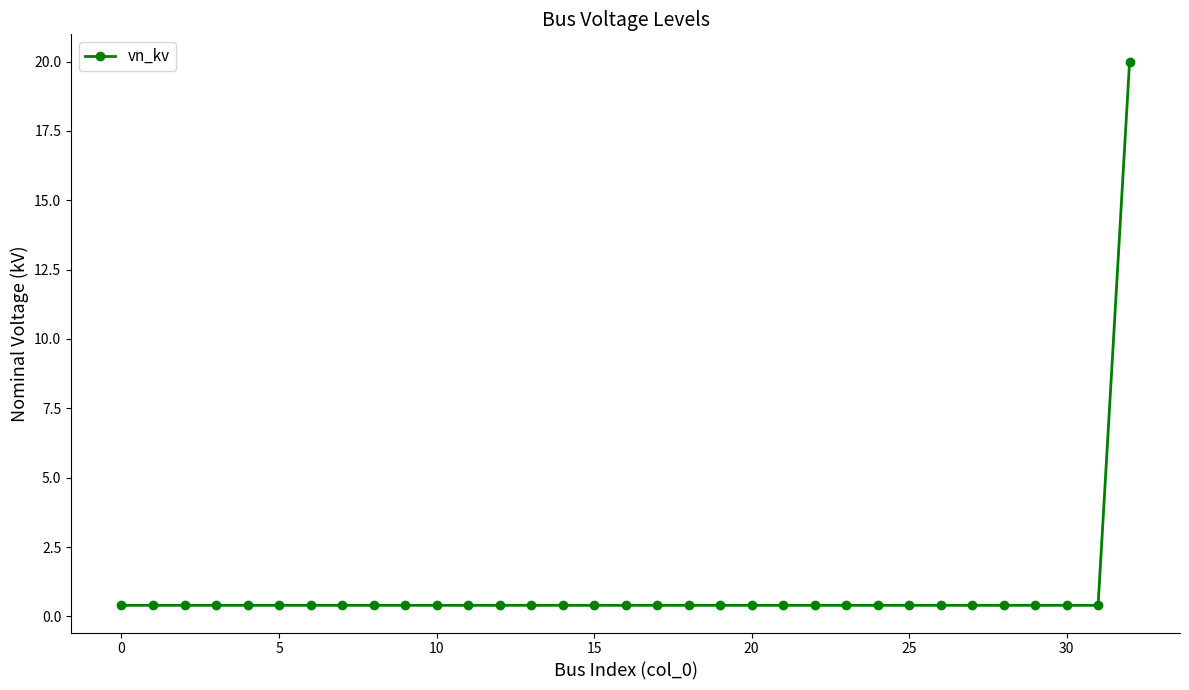

How many data points does each series have?

33